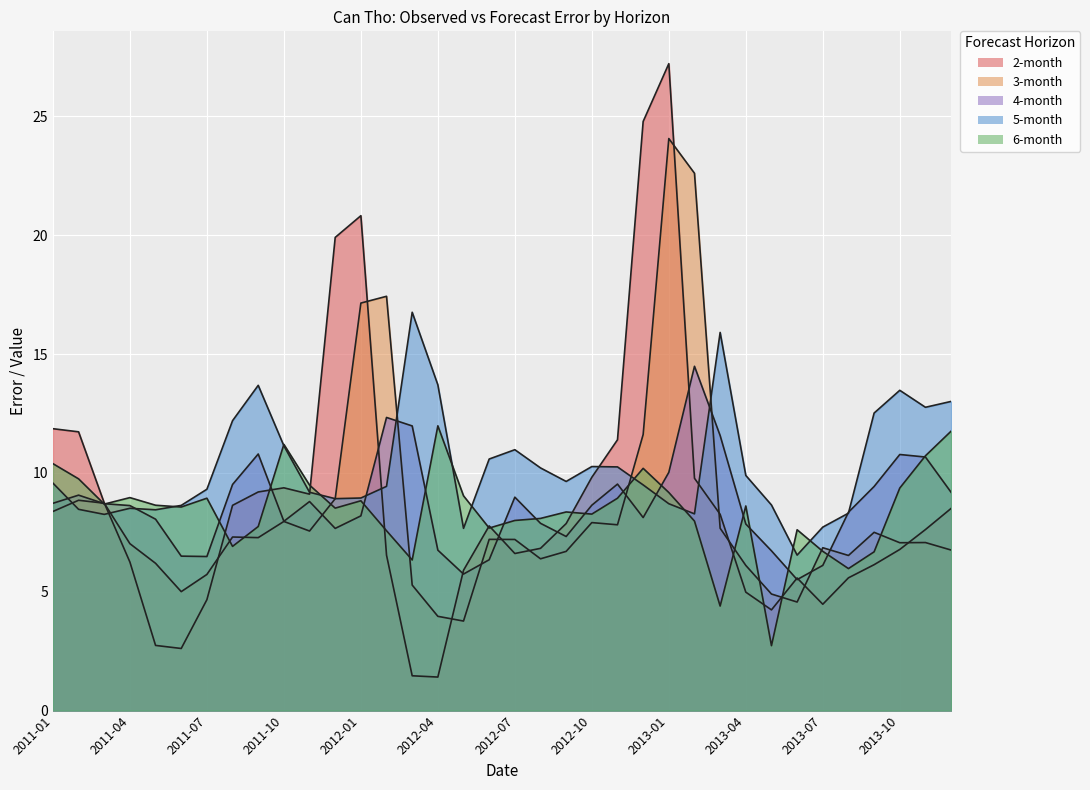

What is the difference between the second highest and minimum values in the 2-month series?

23.4